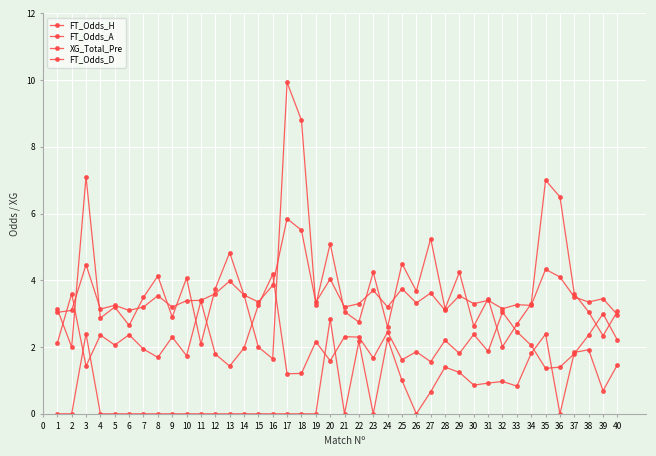

Is this an area chart (filled region under the line)?

No